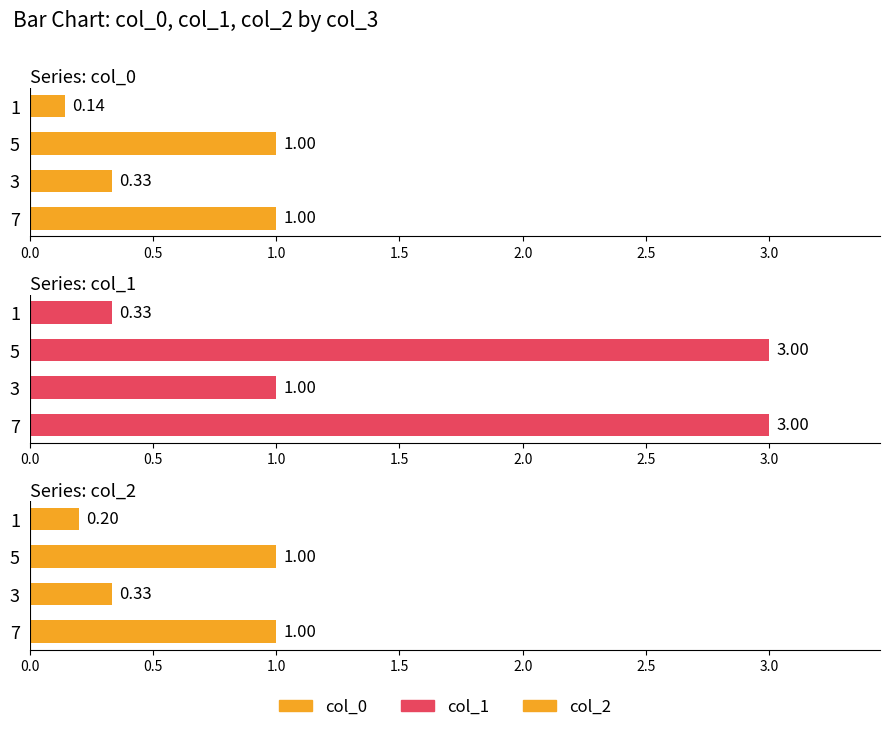

The col_0 series shows 0.3 at 0.5. True or false?

True